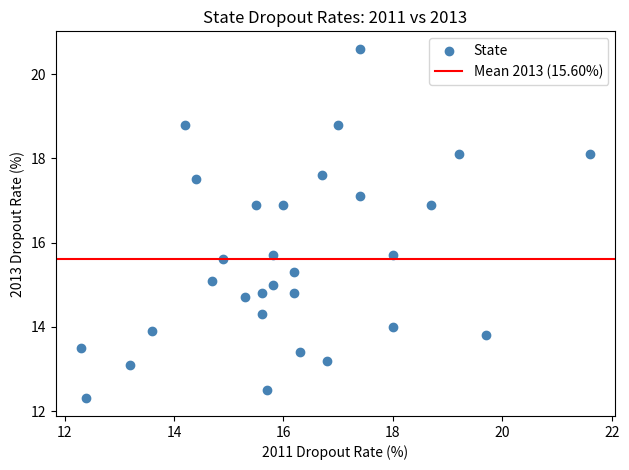

What is the range of X values (max minus min)?

9.3